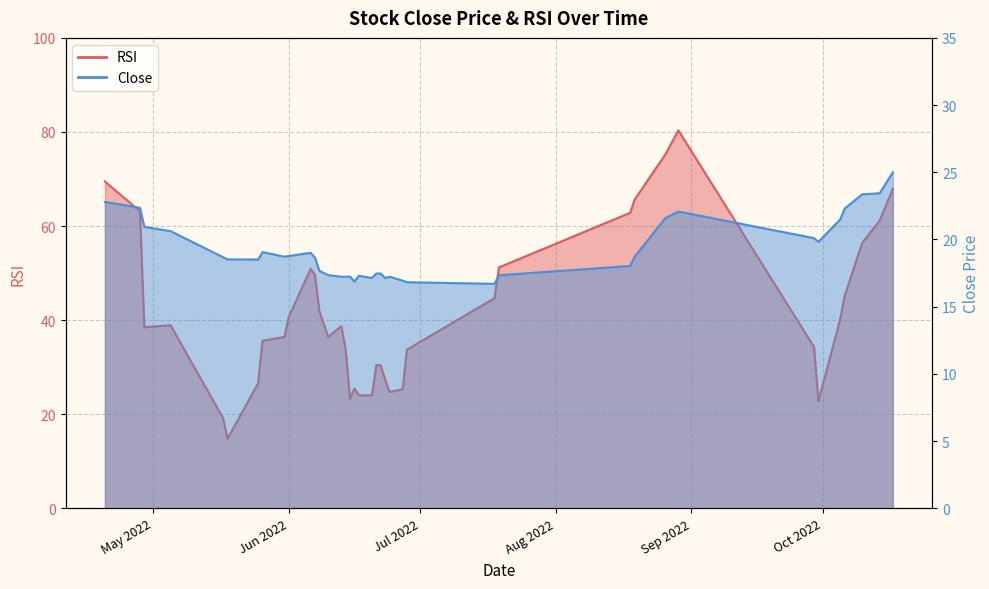

What is the total value across all series at 2022-06-16?

42.4